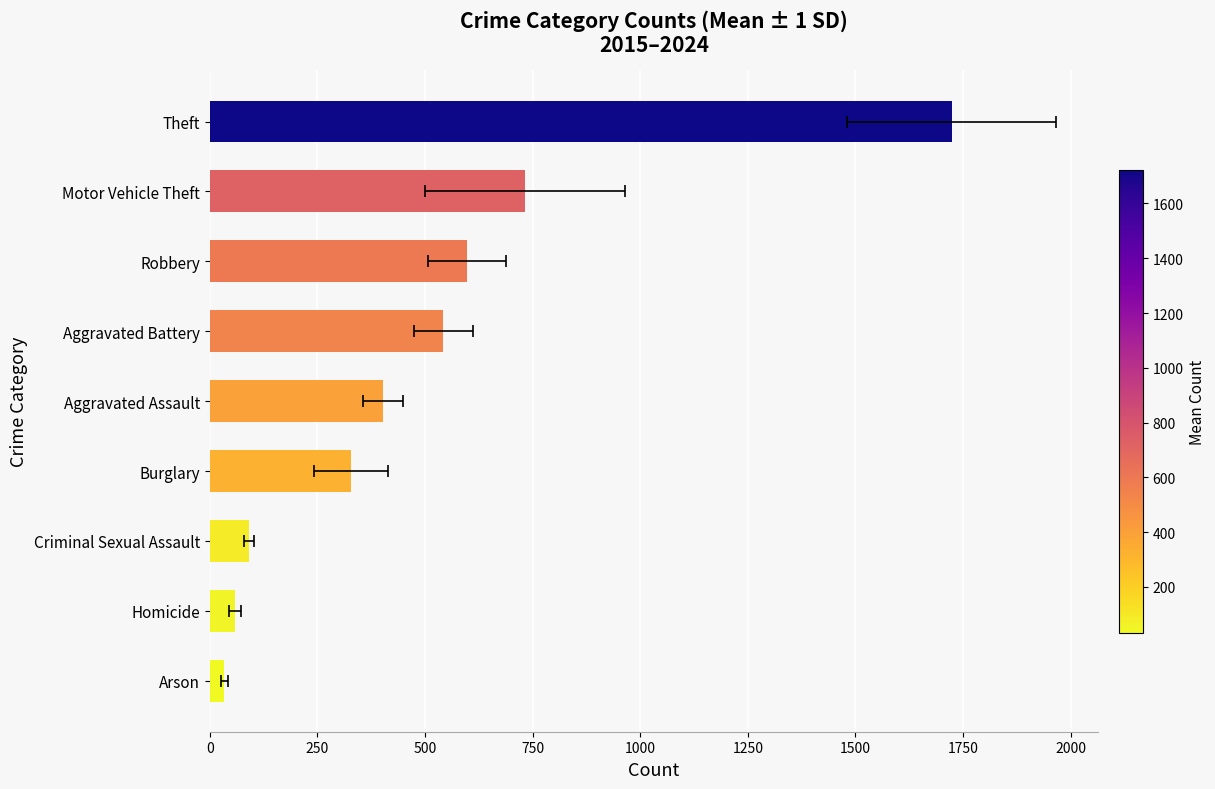

What is the sum of all values?

4511.6